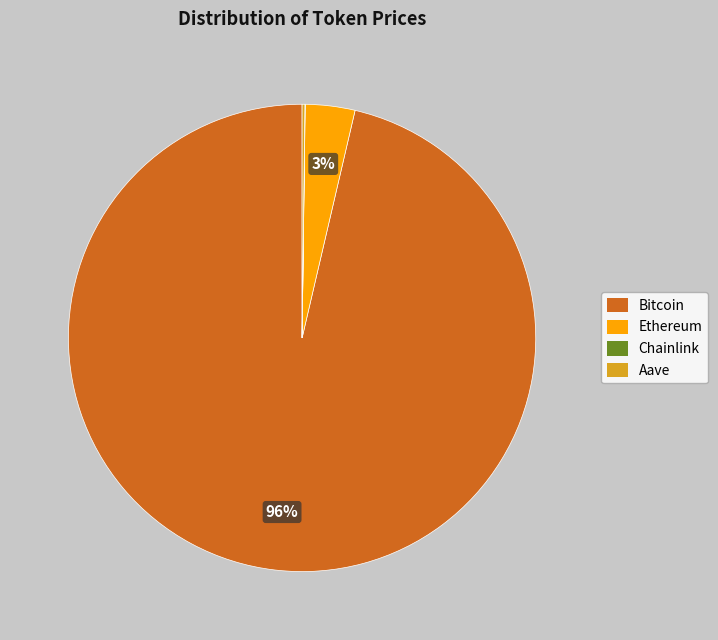

To the nearest percent, what portion does Ethereum represent?

3%